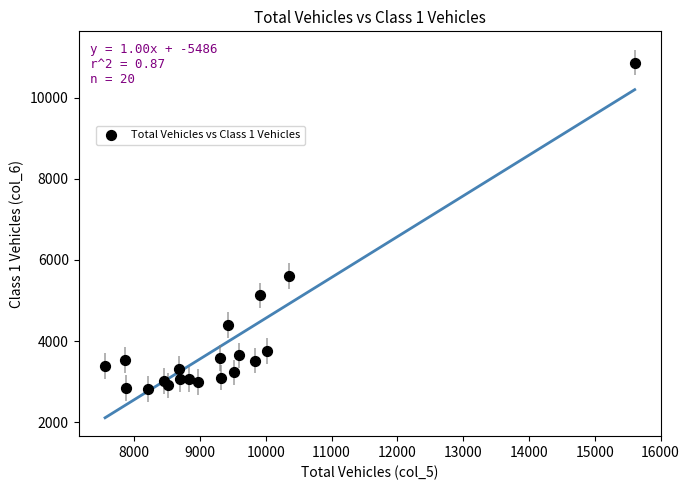

What Y value in the scatter plot is closest to 6842?

5597